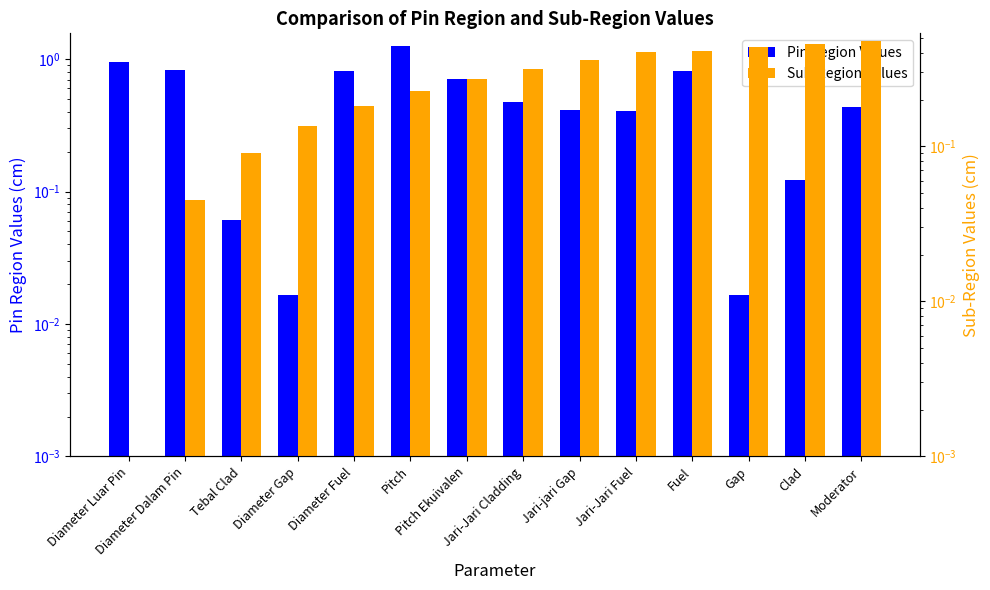

What is the total value across all series at Diameter Dalam Pin?

0.9